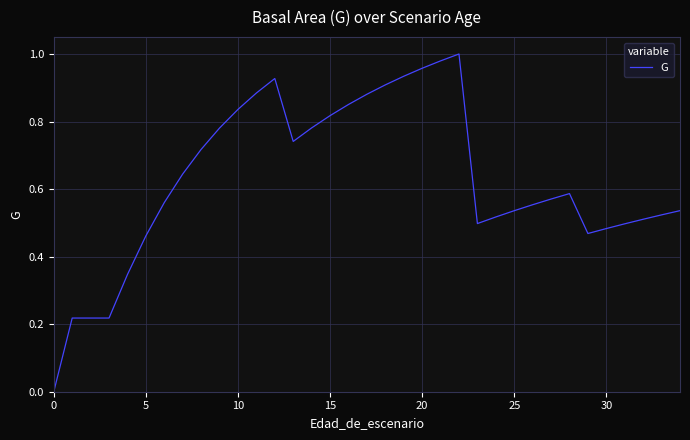

What is the difference between the second highest and second lowest values?

0.8